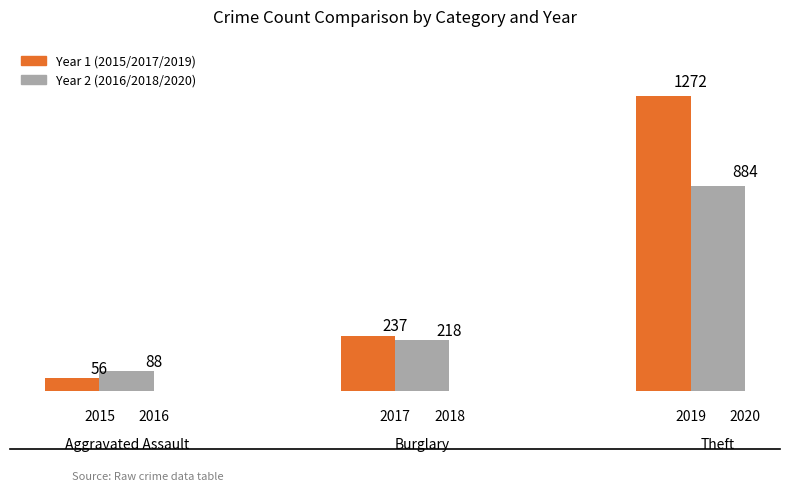

Is it true that 2019 equals 9 at 2?

False